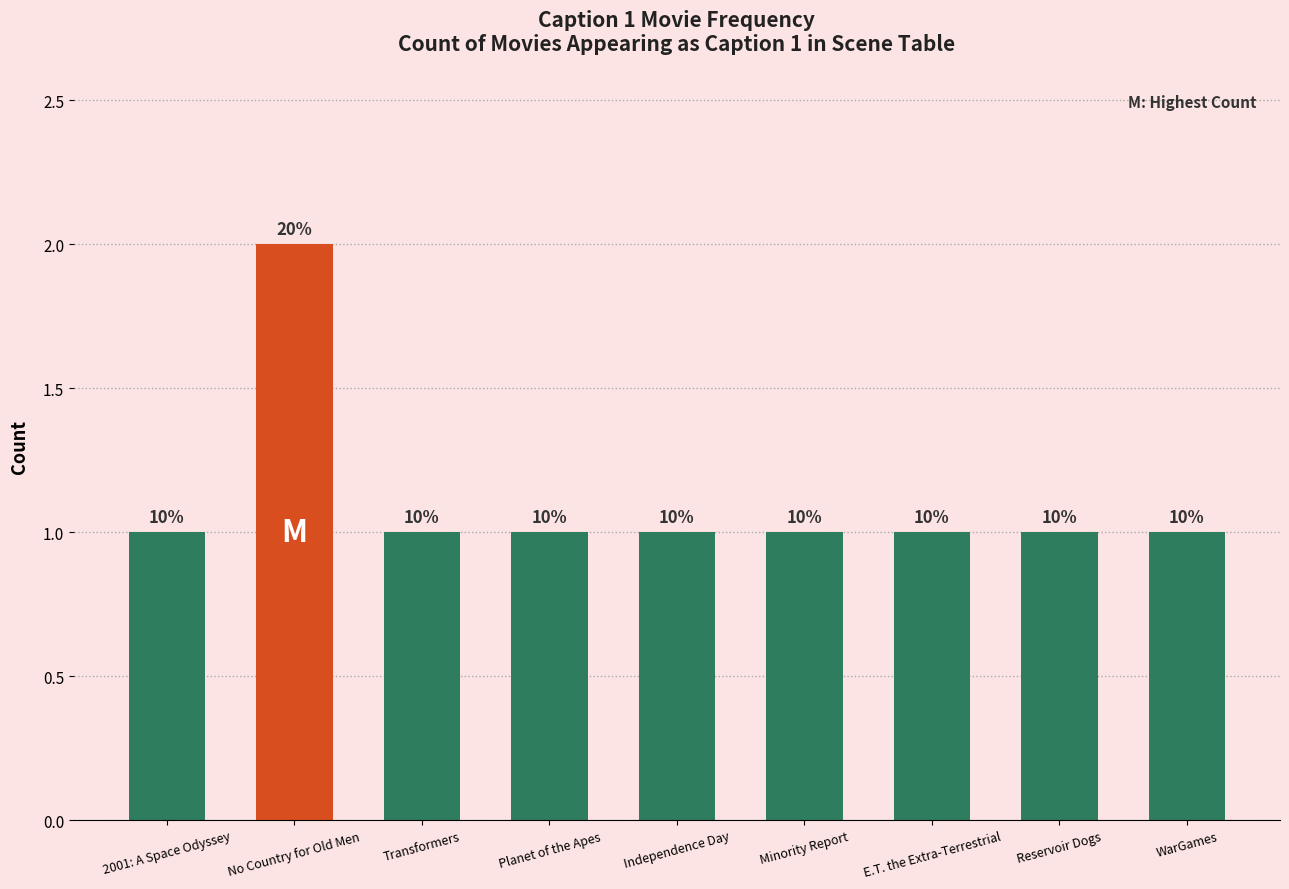

Does the chart contain any negative values?

No